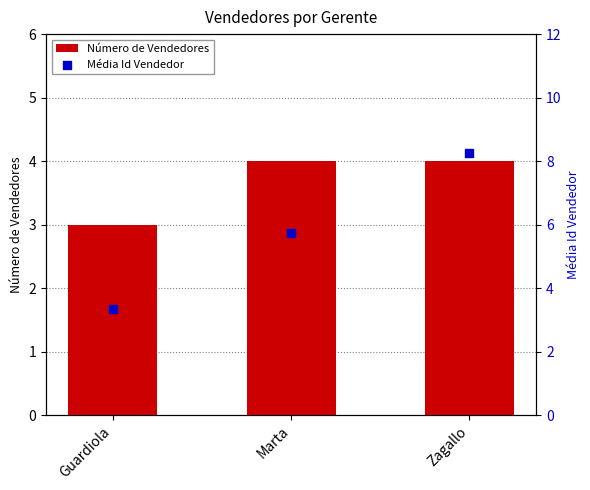

Which series has the largest total across all categories?

Média Id Vendedor